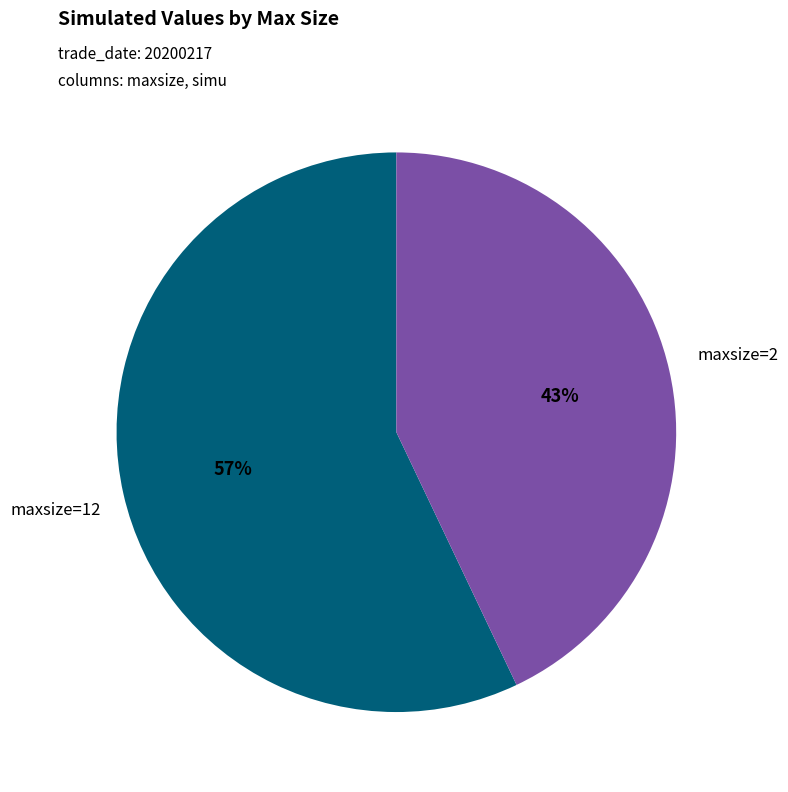

Approximately how many times larger is the value at maxsize=2 compared to maxsize=12?

0.8